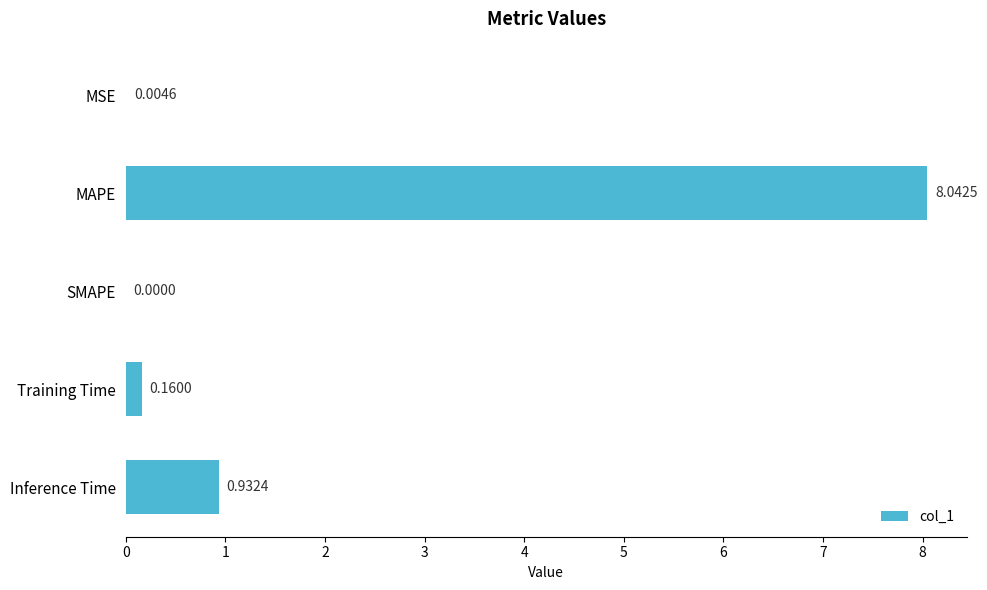

What is the change in value from SMAPE to Inference Time?

+0.9